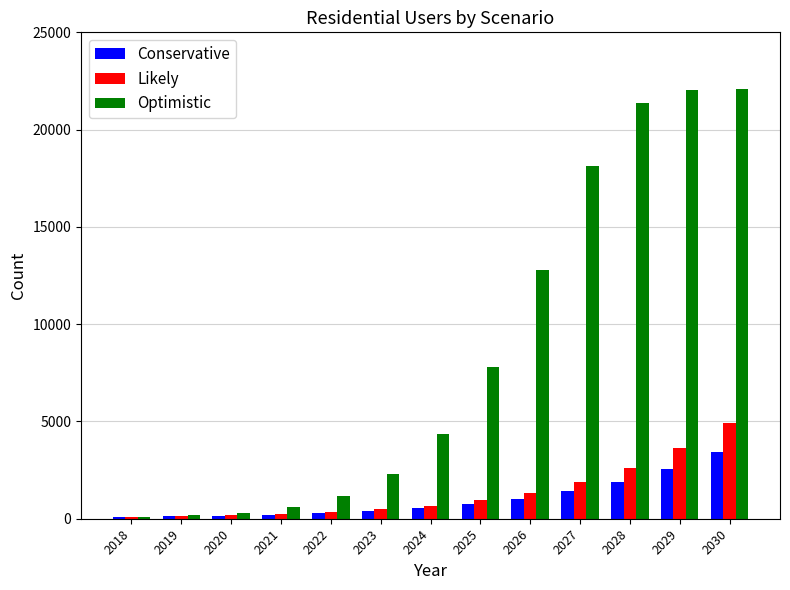

At which label is Optimistic closest to 11087?

2026